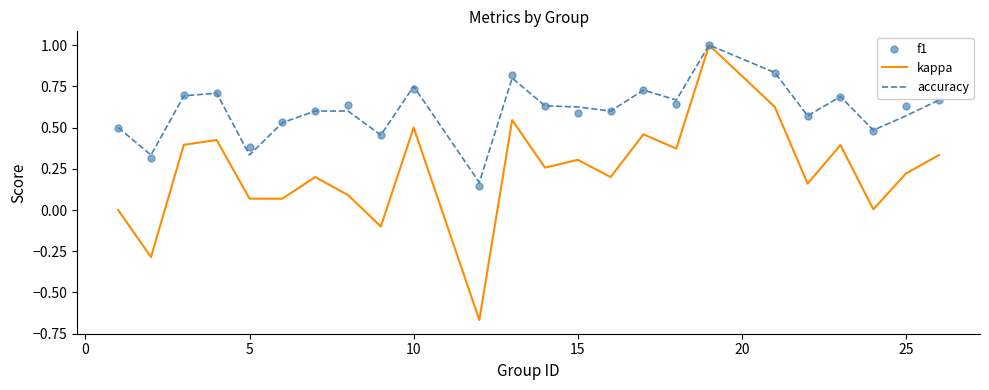

What are all the series names shown in the legend?

kappa, accuracy, f1